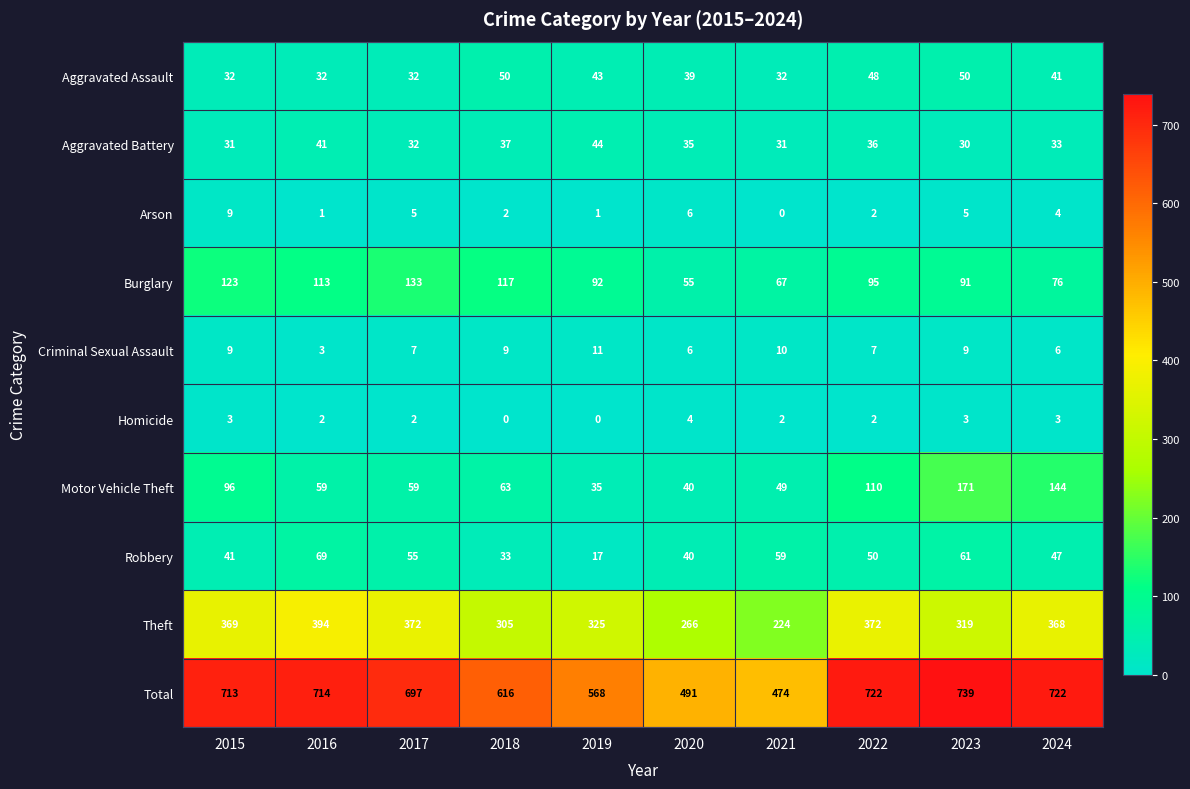

Count the number of data series in this chart.

10